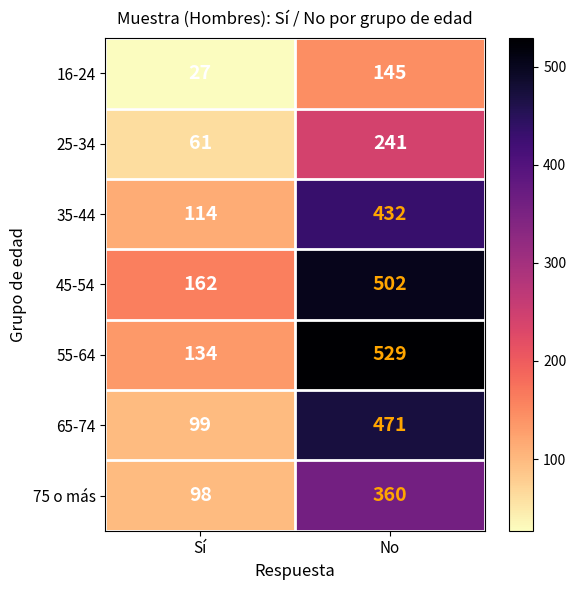

The value of 45-54 at No is 810. True or false?

False